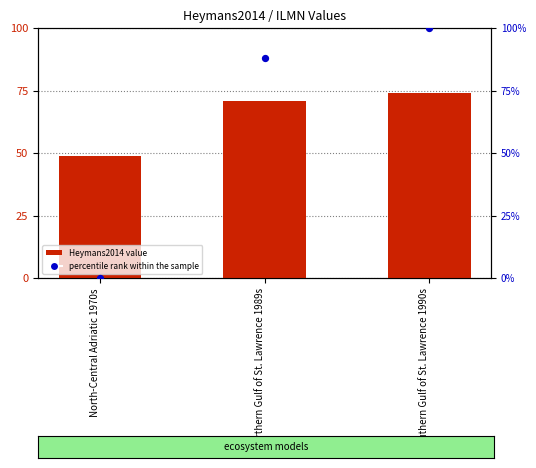

At how many categories does at least one series exceed 9?

3